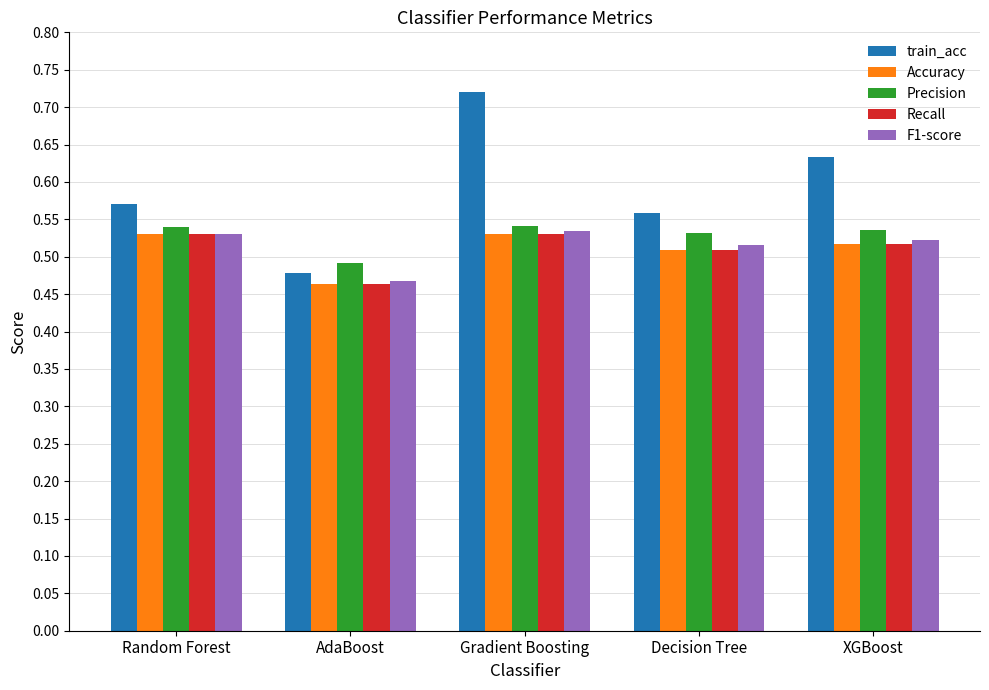

How many categories are shown in the chart?

5